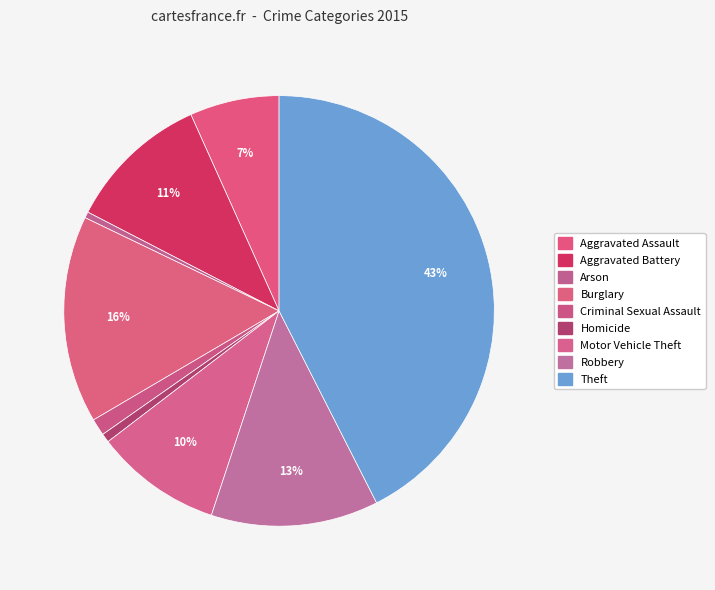

How many slices are in this pie chart?

9